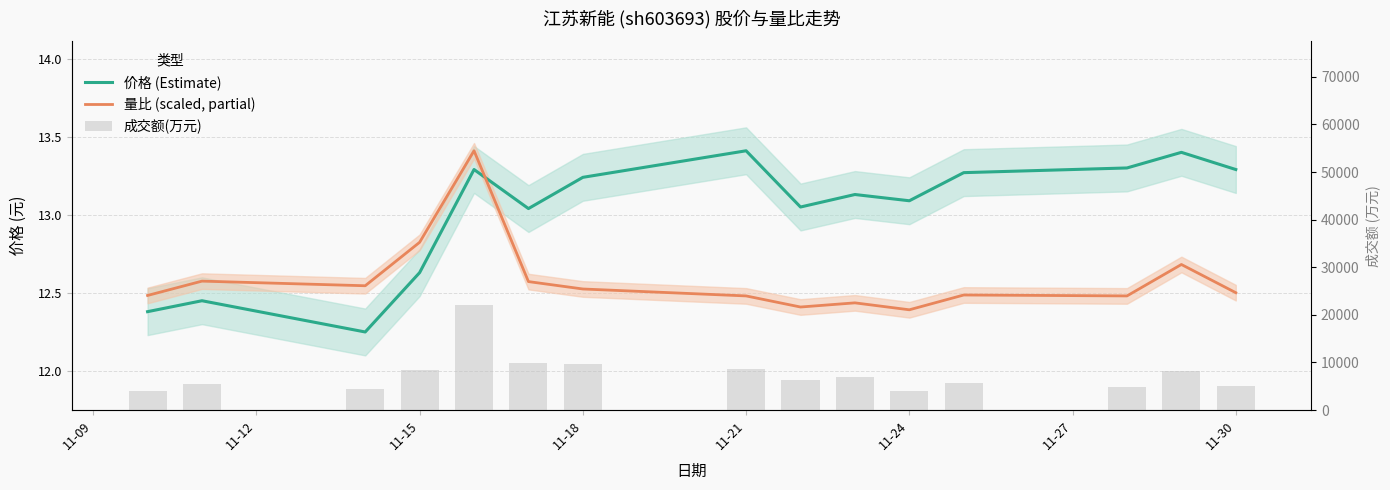

Reading left to right, transcribe all the data shown in this chart.

价格 (Estimate): 12.4	12.4	12.2	12.6	13.3	13.0	13.2	13.4	13.1	13.1	13.1	13.3	13.3	13.4	13.3
量比 (scaled, partial): 12.5	12.6	12.5	12.8	13.4	12.6	12.5	12.5	12.4	12.4	12.4	12.5	12.5	12.7	12.5
成交额(万元): 3933.0	5440.0	4533.0	8497.0	22127.0	9792.0	9579.0	8655.0	6329.0	6952.0	3928.0	5694.0	4934.0	8257.0	5129.0